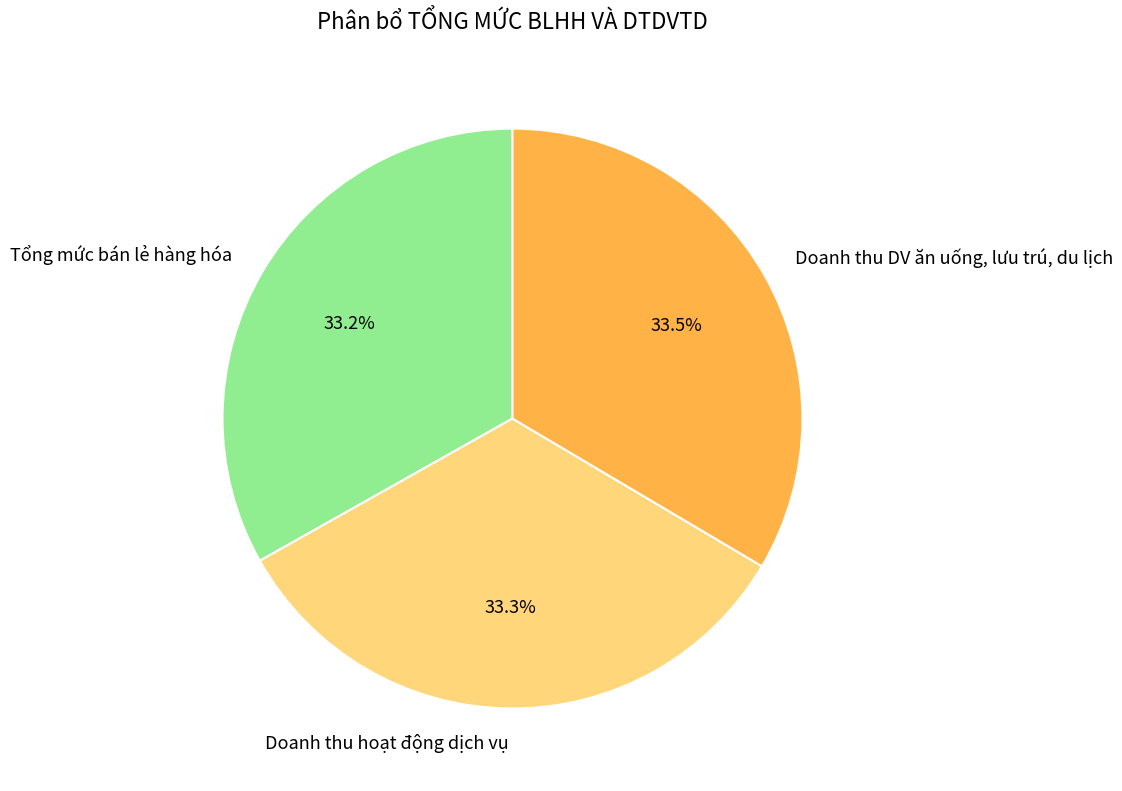

Does Doanh thu hoạt động dịch vụ account for over 50% of the chart?

No